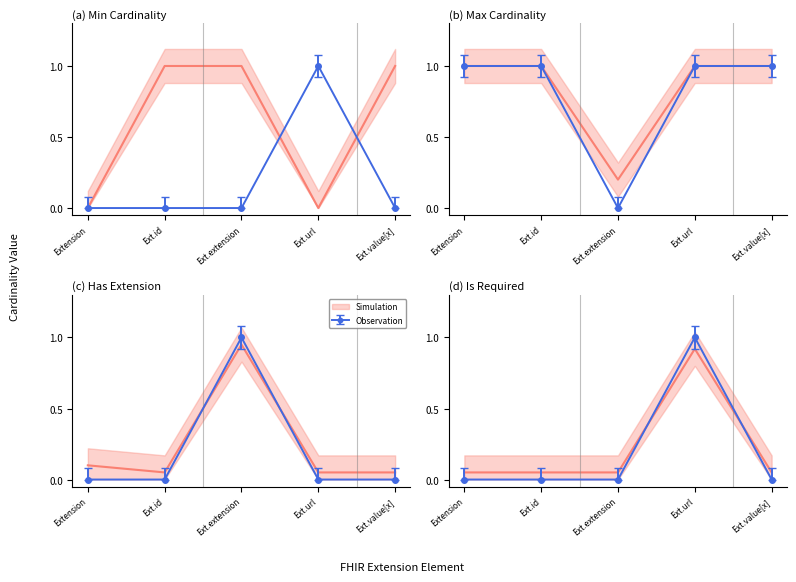

Which series changed the most between Ext.extension and Ext.url?

Simulation